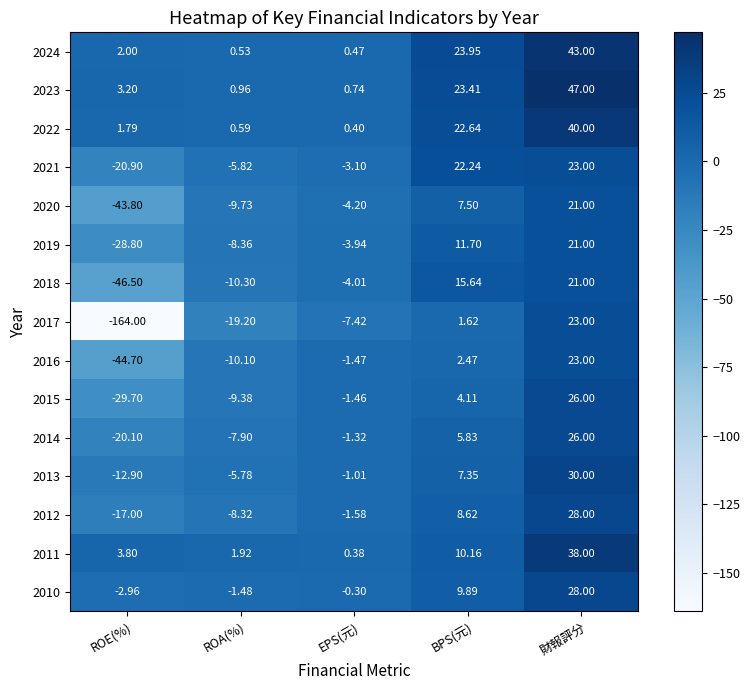

How many series are shown in this chart?

15